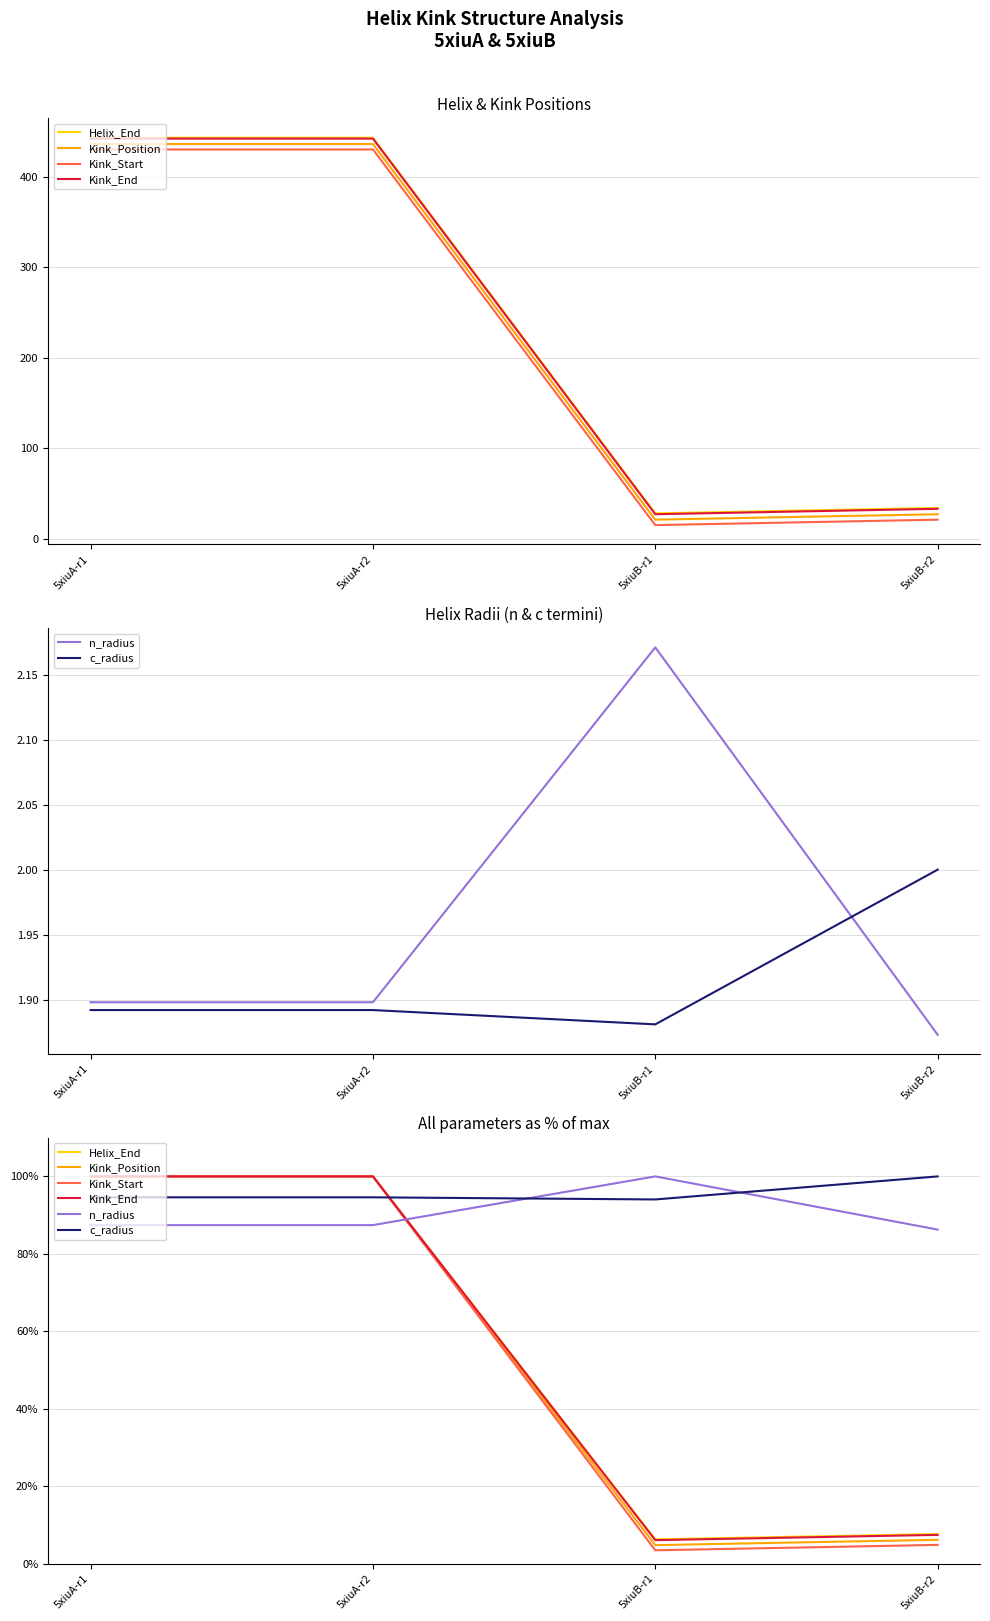

True or false: Kink_End has more than 0 points higher than both neighbors.

False